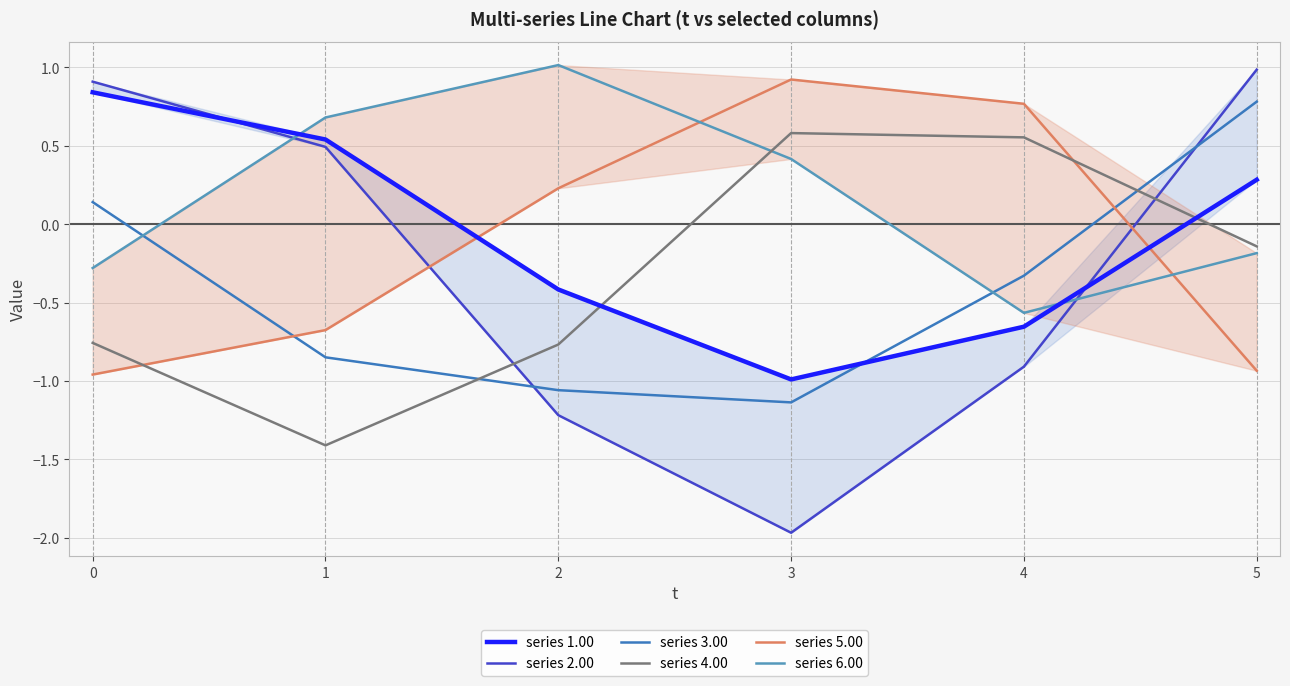

The value of series 2.00 at 1 is 0.1. True or false?

False